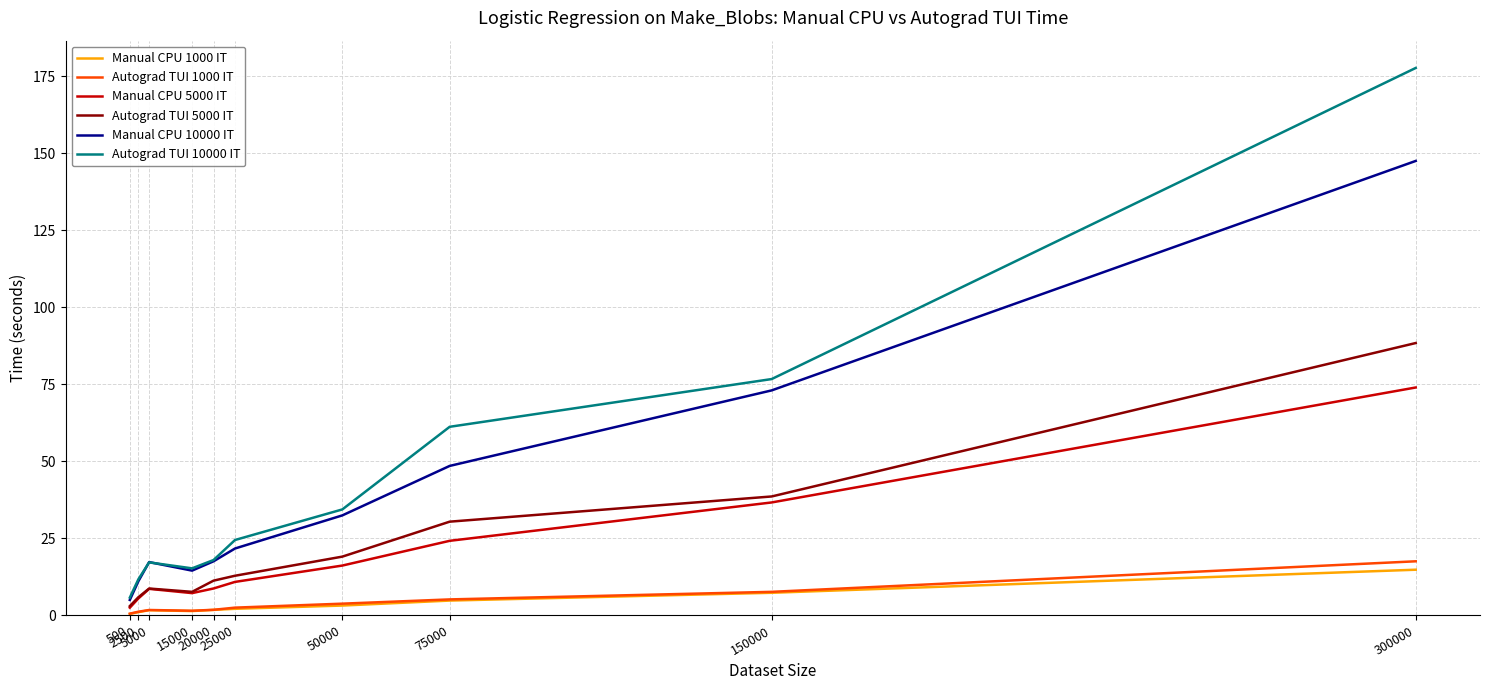

Between 15000 and 25000, which series saw the biggest shift?

Autograd TUI 10000 IT